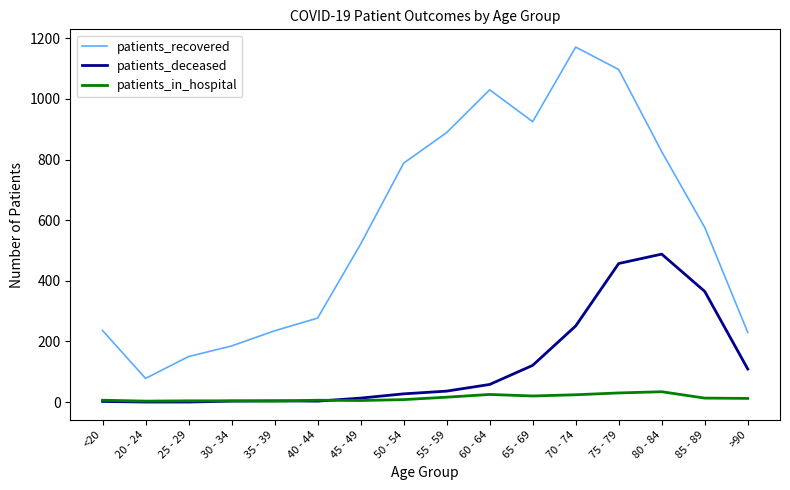

What is the total value across all series at 80 - 84?

1348